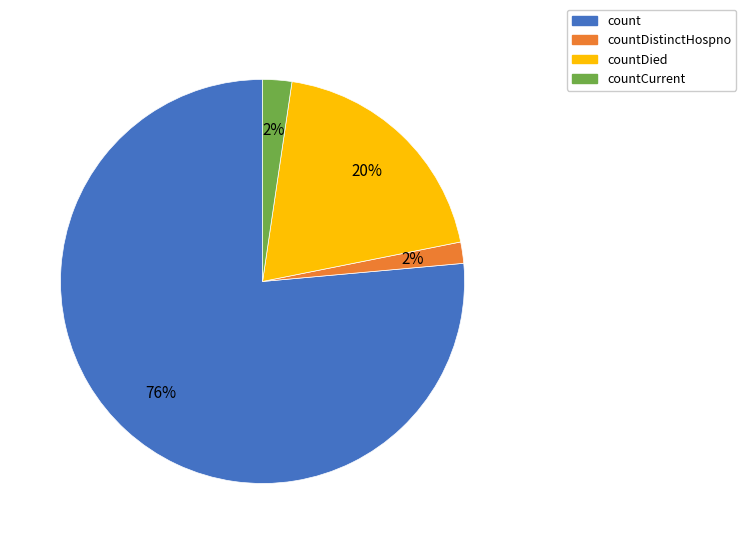

Does any single category account for the majority?

Yes